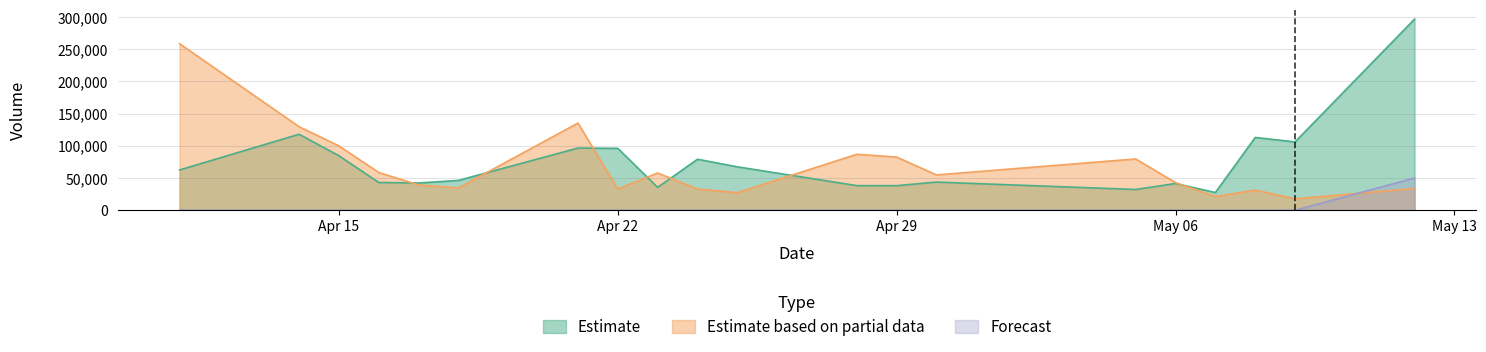

In Estimate, how many points are higher than both neighbors (excluding endpoints)?

6